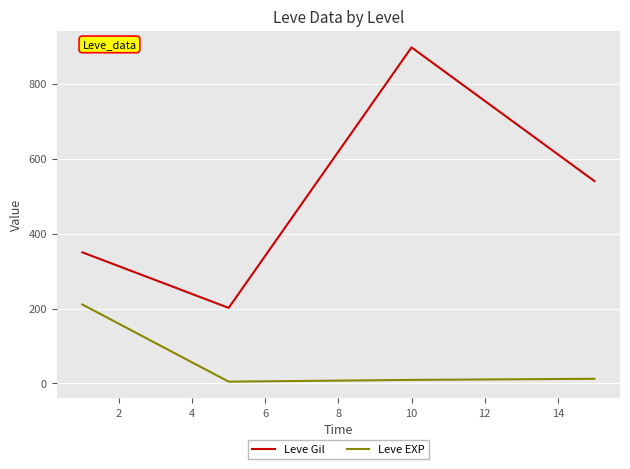

How many lines are shown in the chart?

2